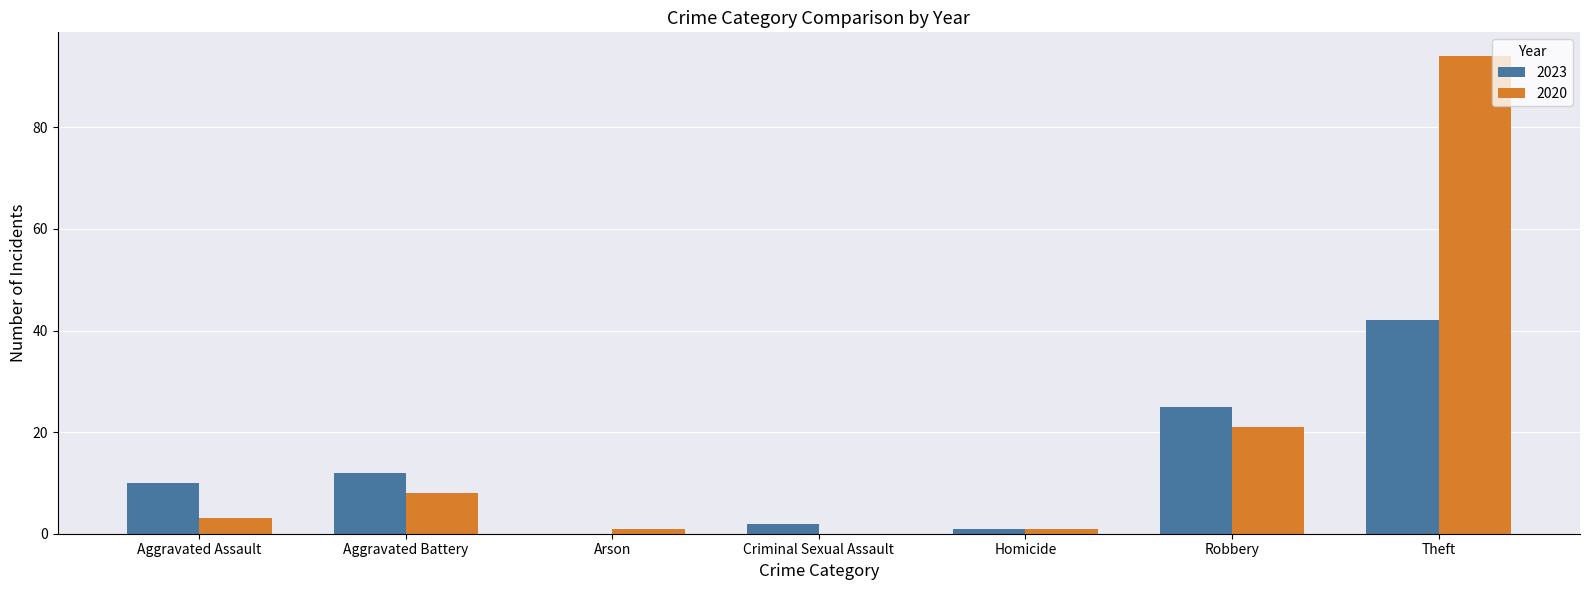

Reading right to left, extract all data points from this chart.

2023: 42	25	1	2	0	12	10
2020: 94	21	1	0	1	8	3